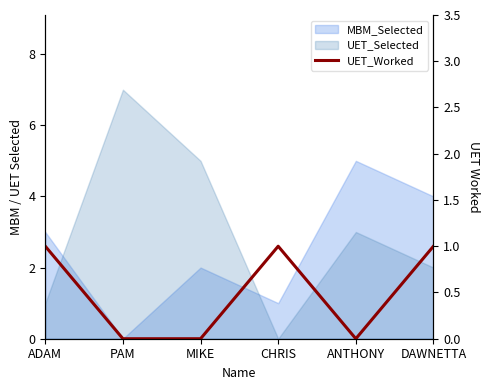

How many interior local peaks (higher than both neighbors) does the data have?

1